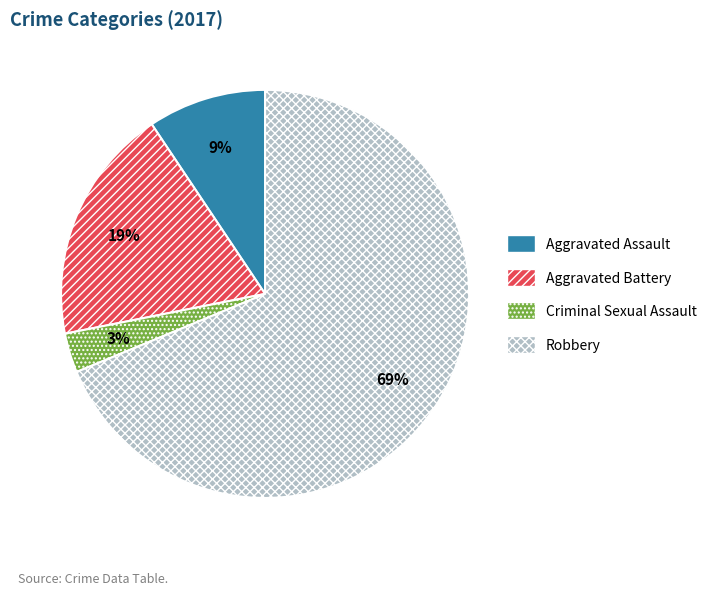

To the nearest percent, what portion does Aggravated Assault represent?

9%